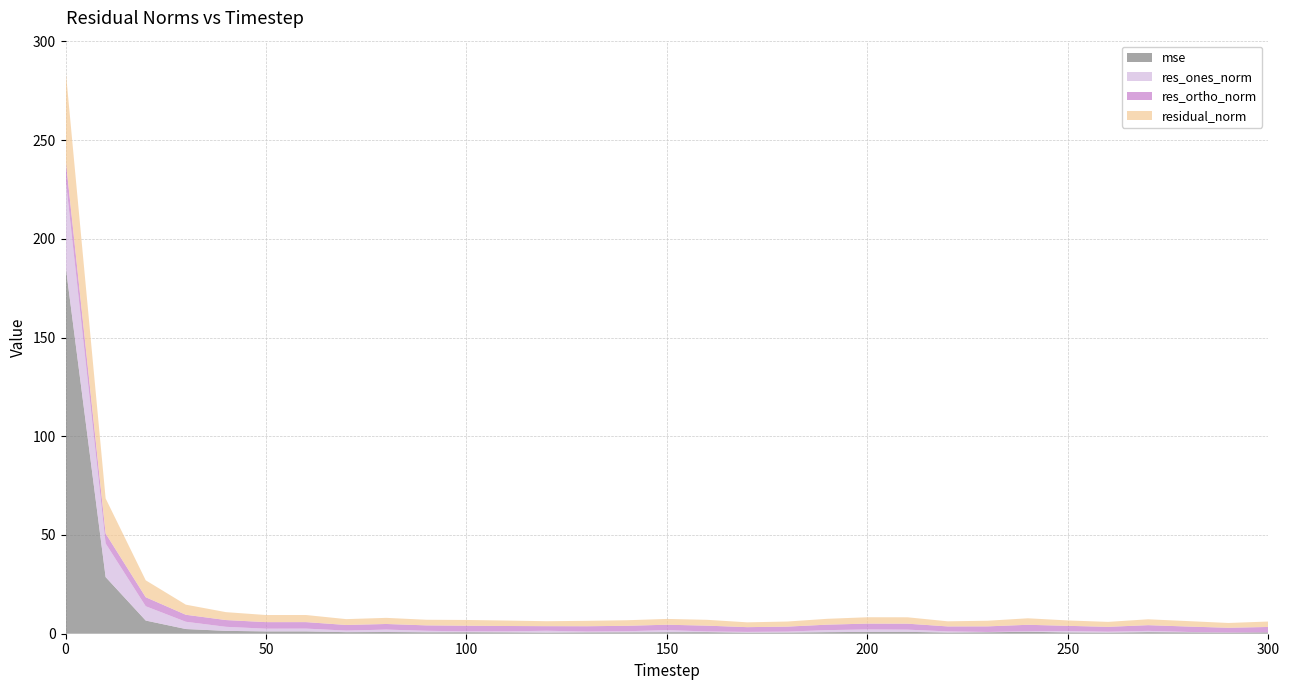

Reading right to left, transcribe all the data shown in this chart.

mse: 0.7	0.5	0.7	0.8	0.6	0.7	1.0	0.7	0.6	0.9	0.9	0.8	0.6	0.5	0.8	0.8	0.7	0.7	0.6	0.7	0.8	0.7	0.9	0.8	1.2	1.2	1.5	2.4	6.7	28.7	186.6
res_ones_norm: 0.0	0.1	0.2	0.6	0.5	0.7	0.3	0.2	0.6	1.1	1.2	1.0	0.5	0.4	0.4	1.0	0.5	0.4	0.9	0.5	0.4	0.7	1.2	0.8	1.4	1.4	2.0	3.7	7.2	17.0	44.2
res_ortho_norm: 2.7	2.4	2.7	2.9	2.5	2.6	3.3	2.8	2.5	3.0	3.0	2.8	2.5	2.4	2.9	2.7	2.8	2.7	2.3	2.7	2.9	2.7	2.8	2.8	3.3	3.3	3.4	3.5	4.6	5.0	10.0
residual_norm: 2.7	2.4	2.7	3.0	2.5	2.7	3.3	2.8	2.6	3.2	3.2	3.0	2.6	2.4	3.0	2.9	2.8	2.7	2.5	2.8	2.9	2.8	3.1	3.0	3.6	3.6	4.0	5.1	8.6	17.8	45.3